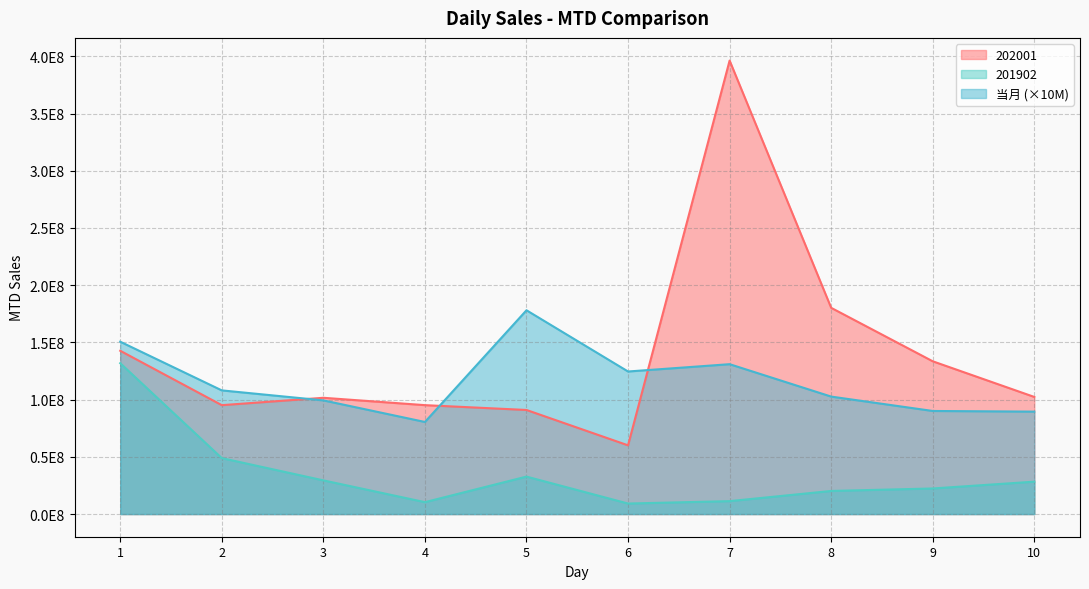

At which label does 202001 first exceed 102342364?

1